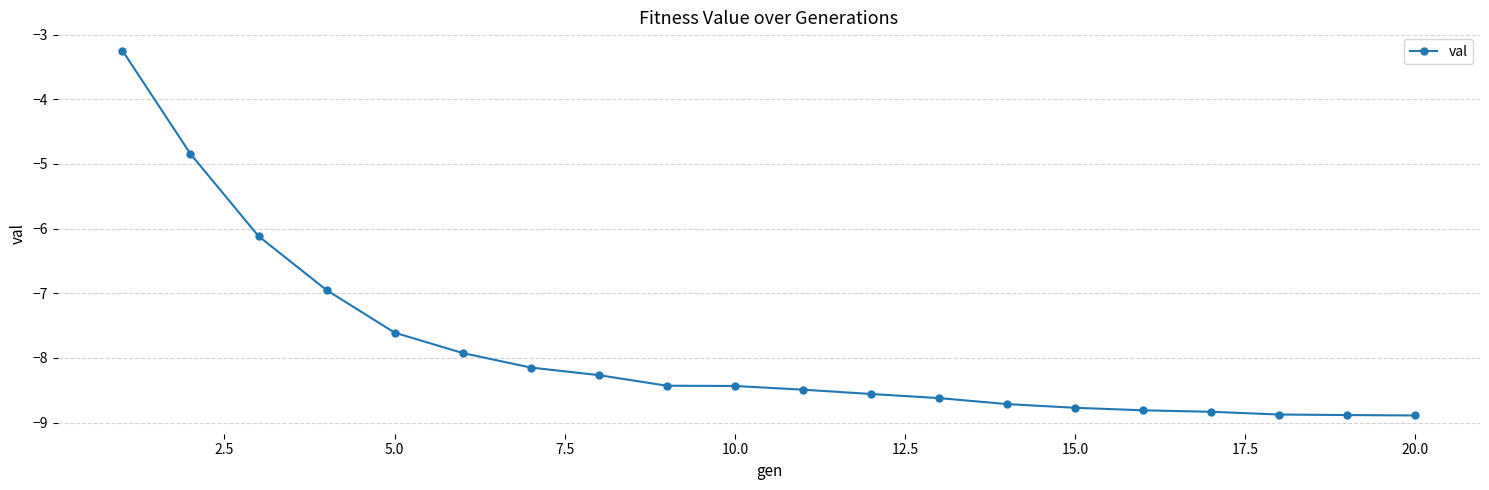

Reading left to right, transcribe all the data shown in this chart.

-3.2	-4.8	-6.1	-7.0	-7.6	-7.9	-8.1	-8.3	-8.4	-8.4	-8.5	-8.6	-8.6	-8.7	-8.8	-8.8	-8.8	-8.9	-8.9	-8.9